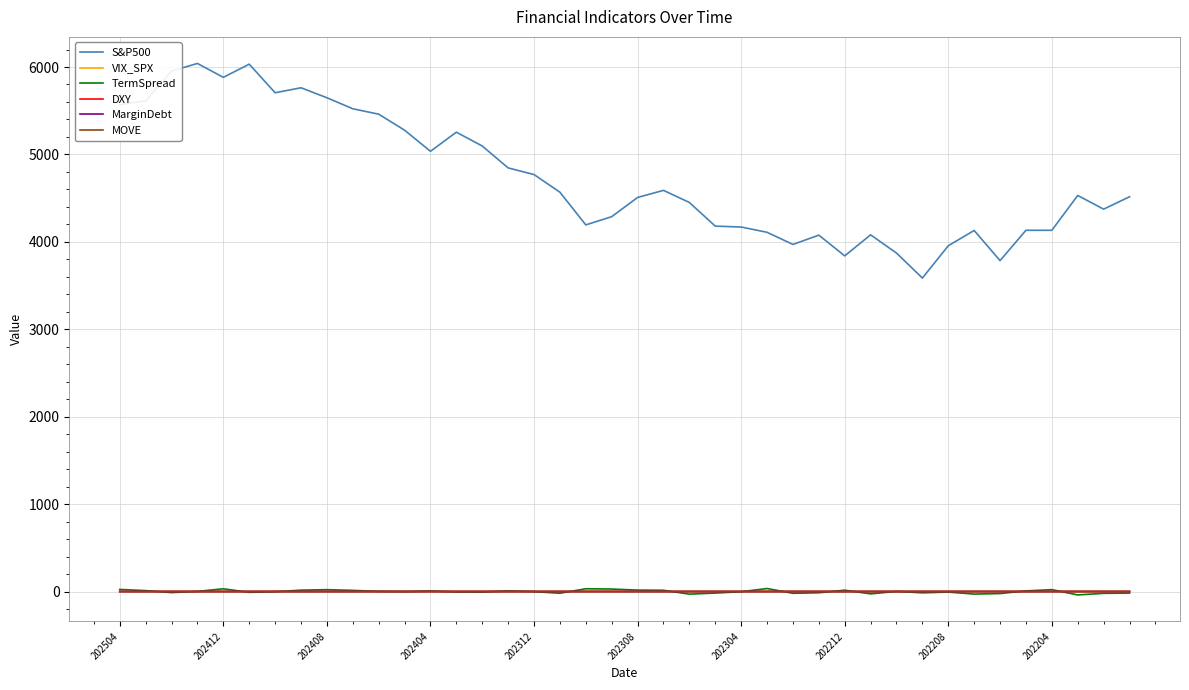

Which series has the widest spread of values?

S&P500